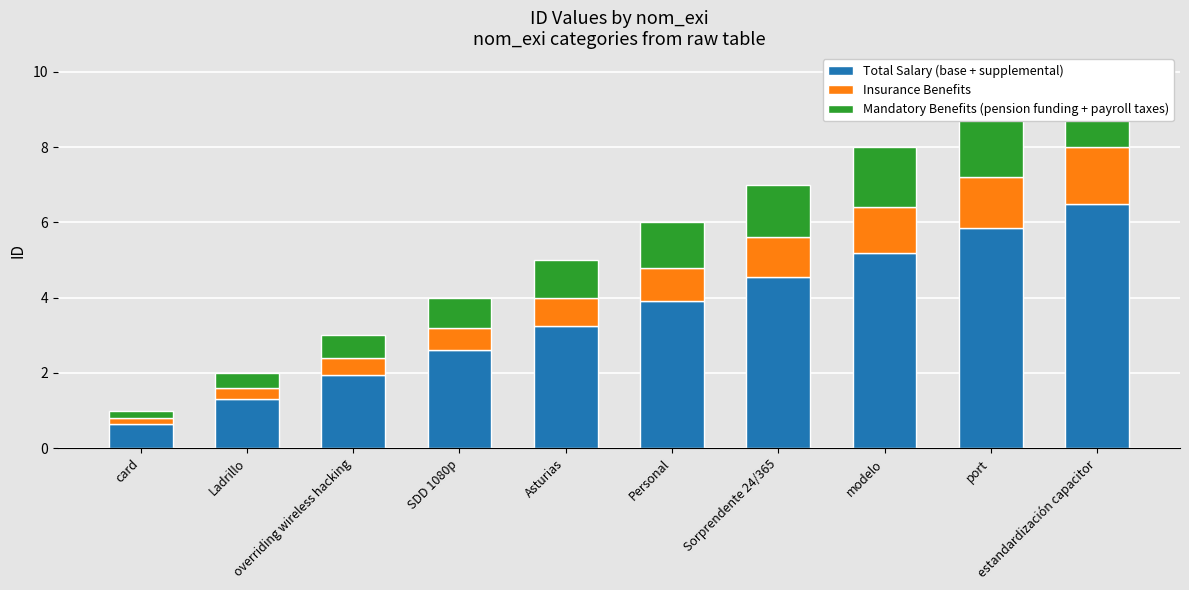

What is the minimum value shown in the chart?

0.2